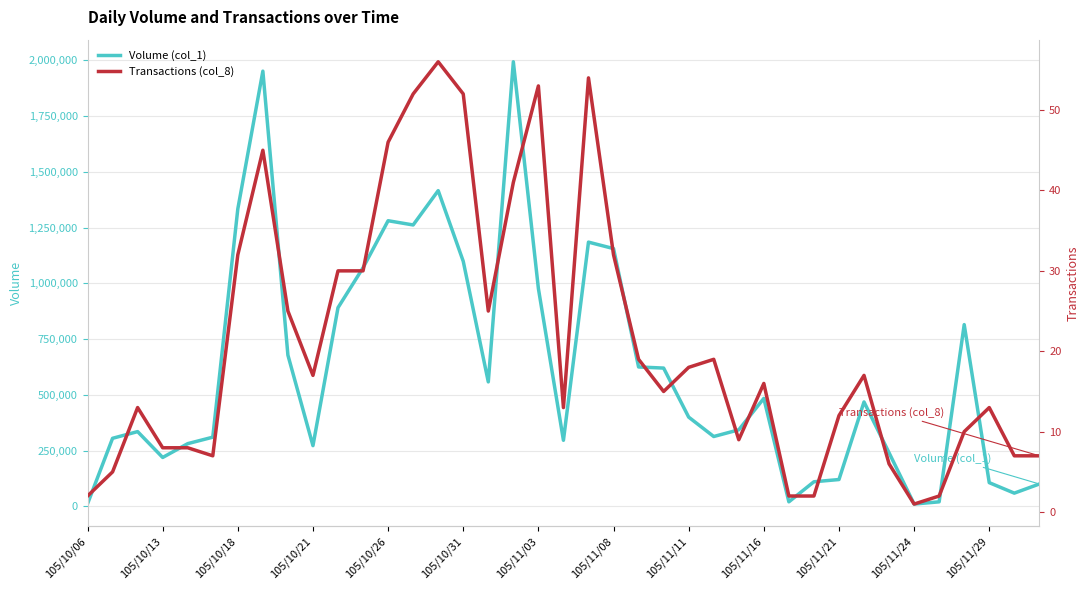

What is the spread (max minus min) of values at 31?

467983